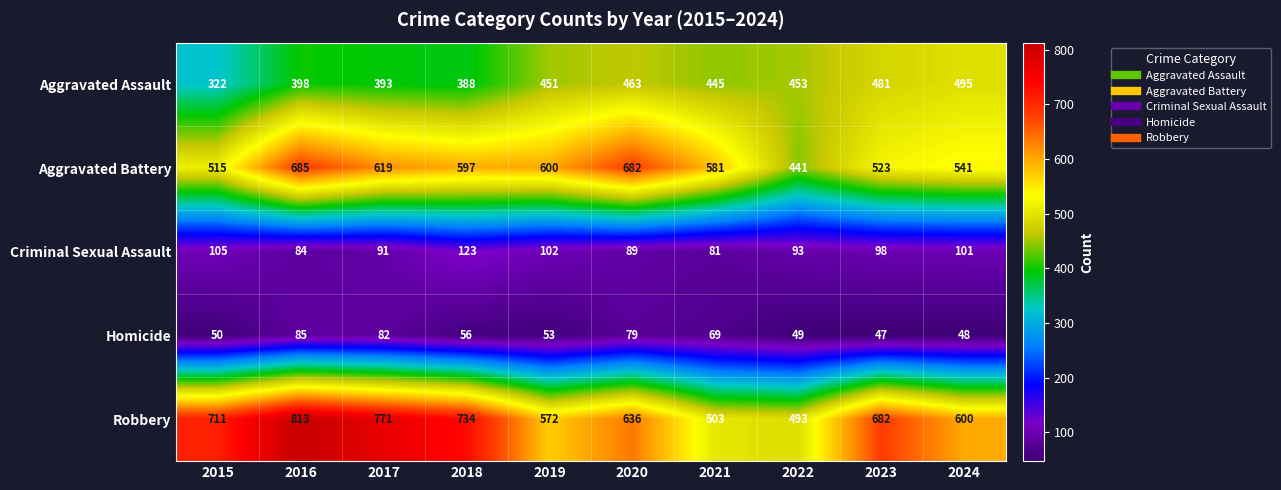

What is the sum of the Aggravated Assault values at 2017 and 2019?

844